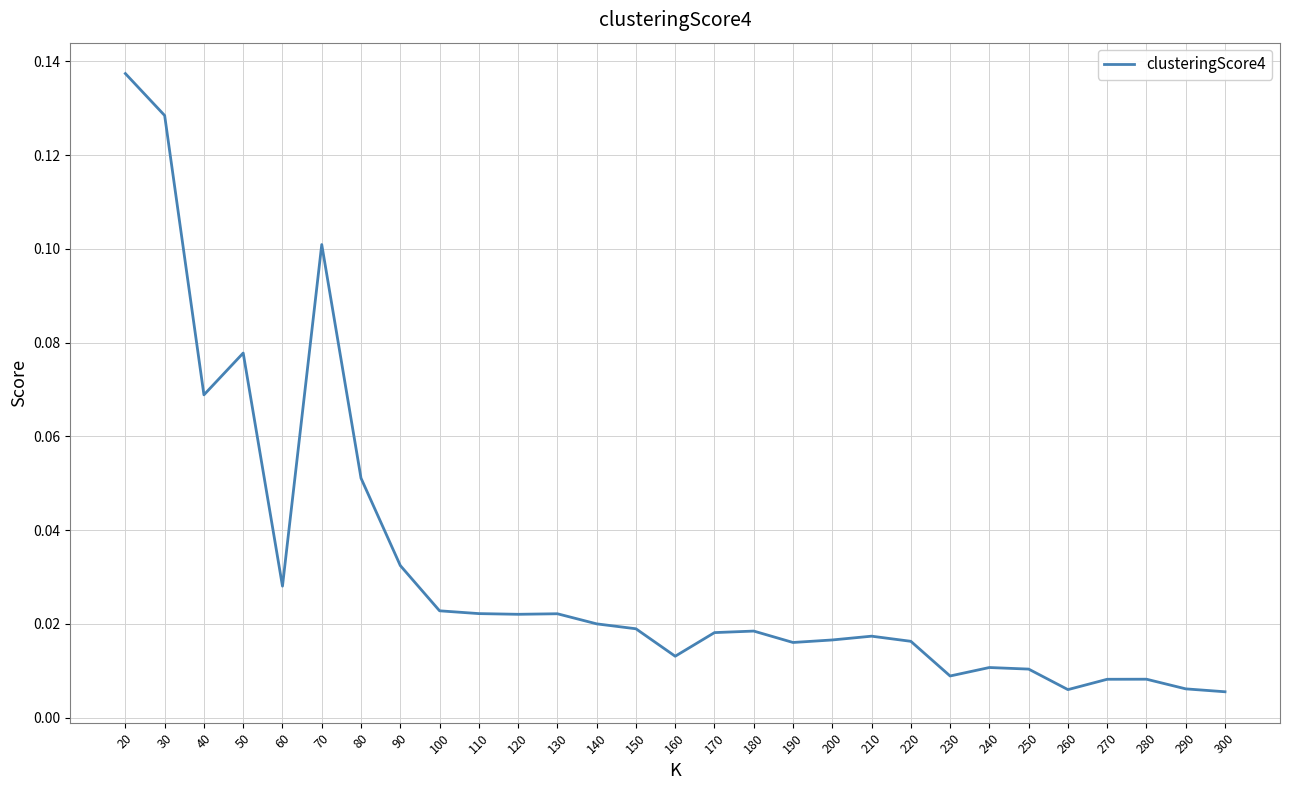

Where is the first local maximum?

50